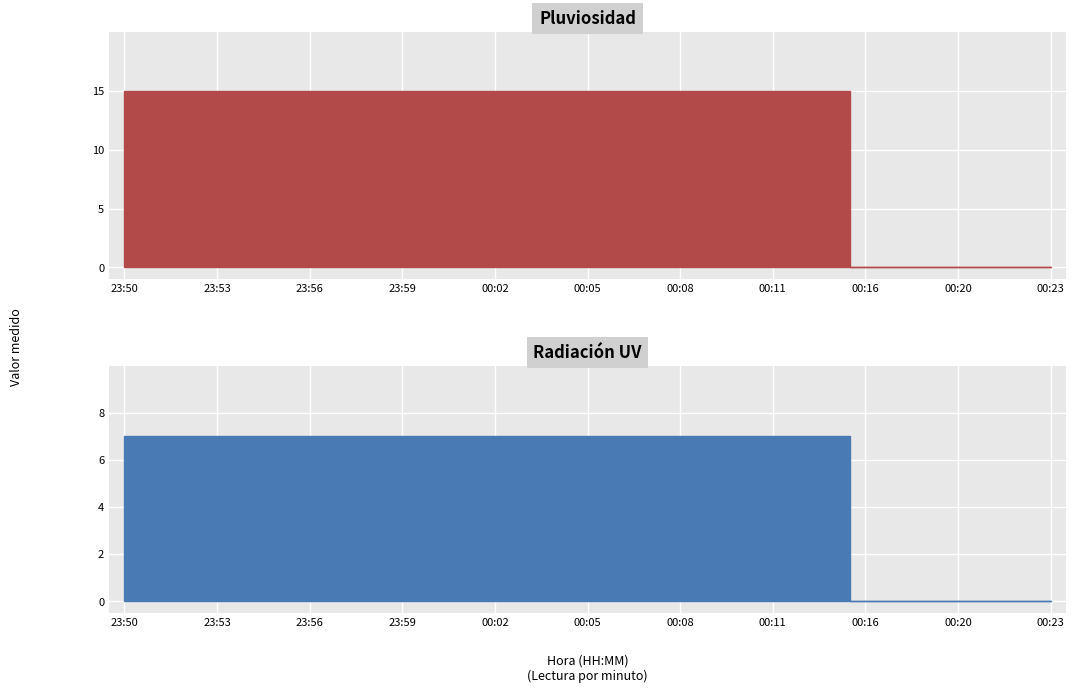

What is the label of the 12th point from the left?

00:01